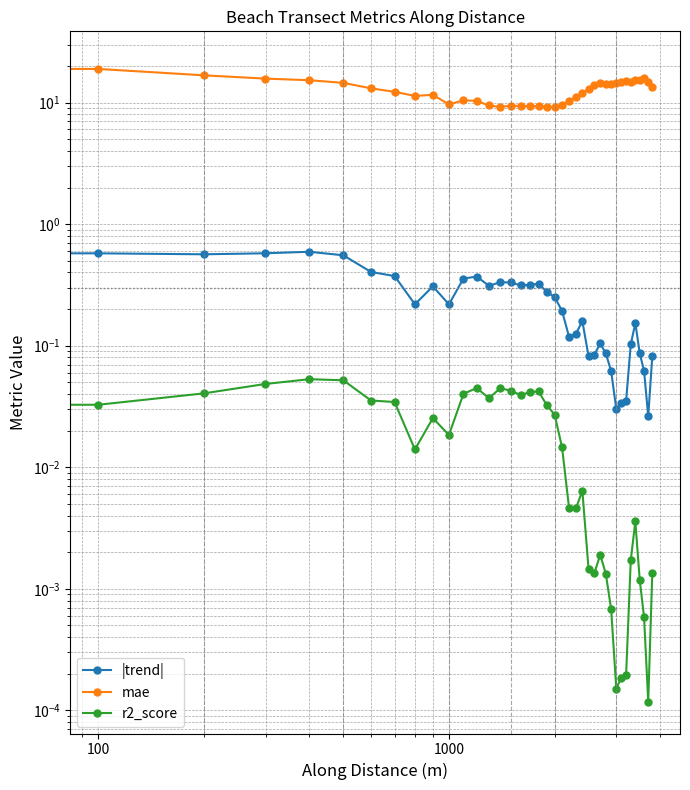

What is the highest value of the |trend| series?

0.6